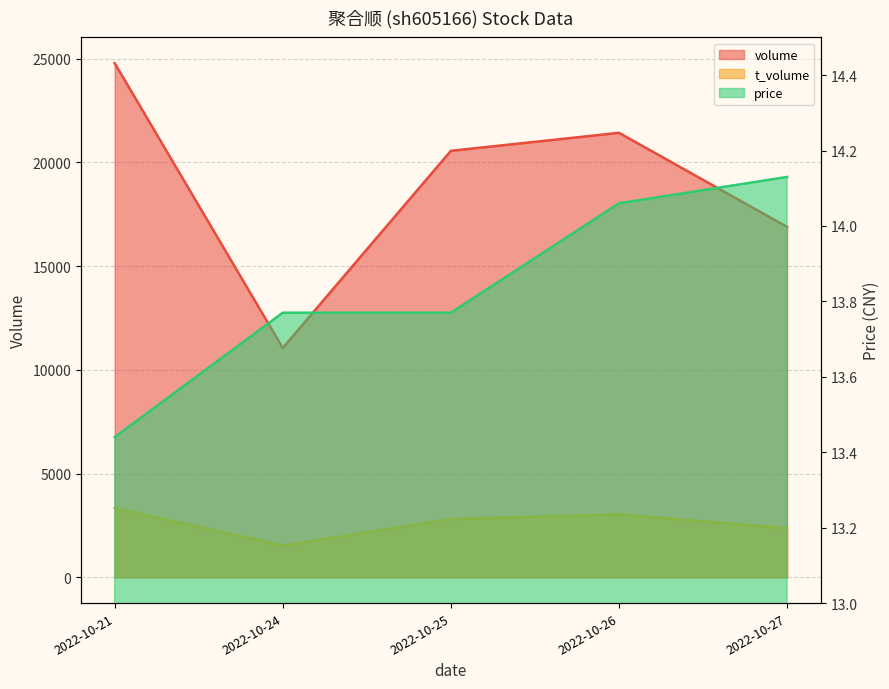

Does the chart display data point markers on the line(s)?

No